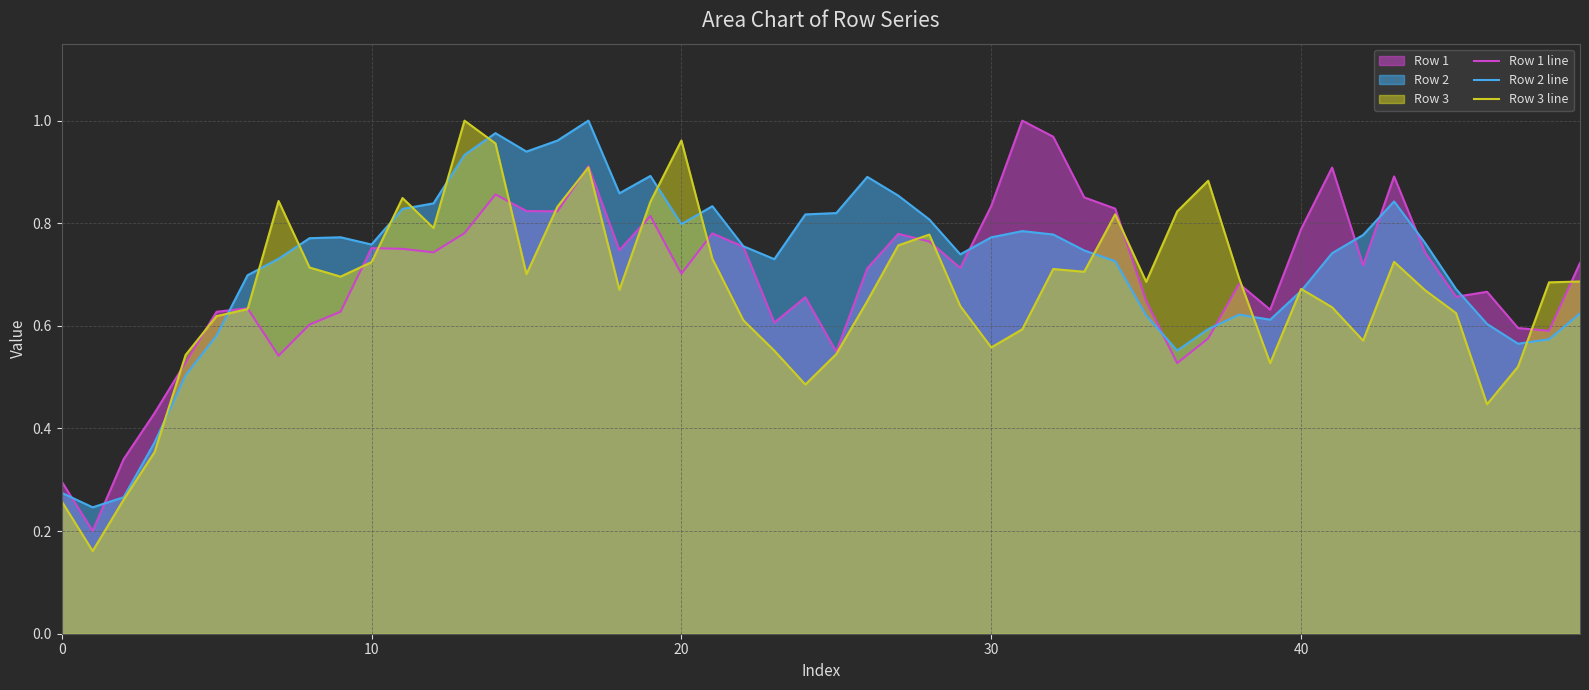

The Row 3 series shows 0.3 at 2. True or false?

True